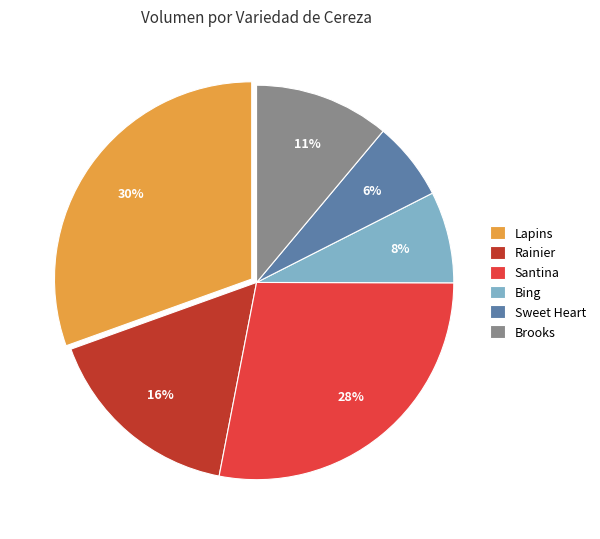

What is the ratio of the value at Santina to the value at Brooks?

2.5